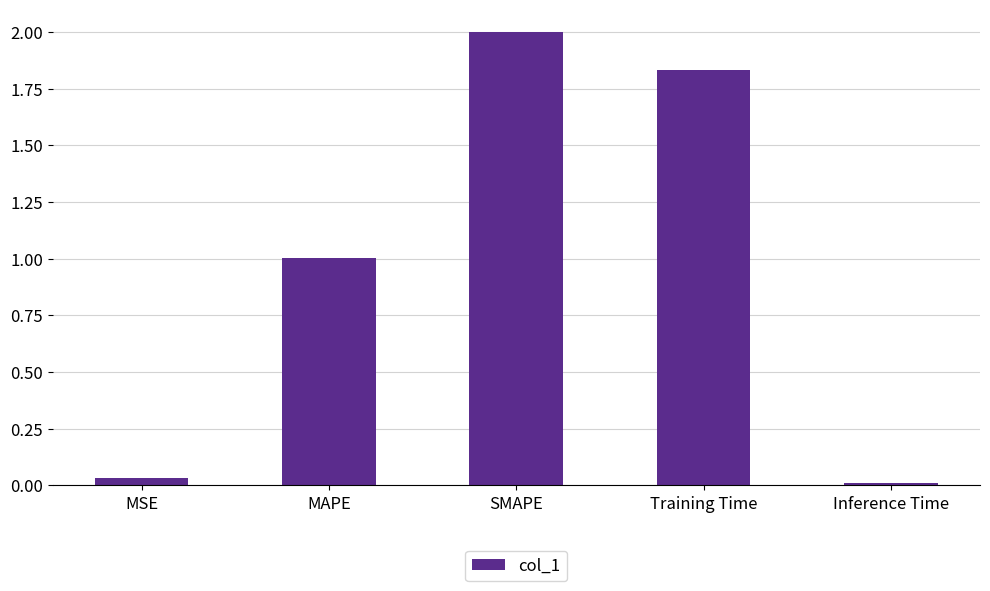

What is the difference between the maximum and minimum values?

2.0